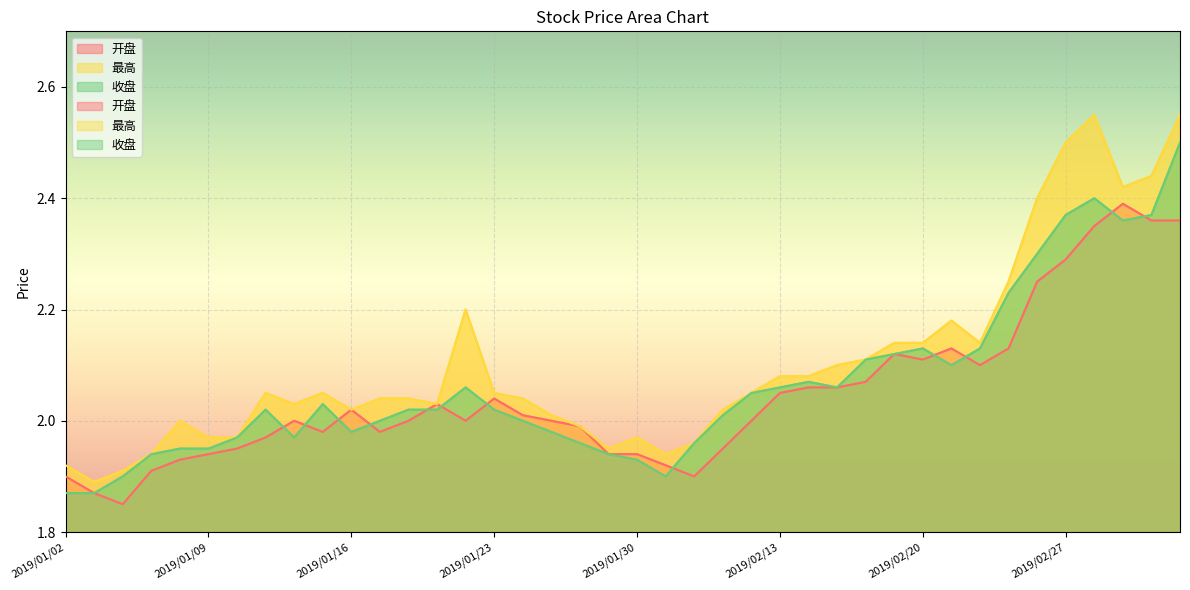

The 开盘 series shows 1.9 at 2019/01/02. True or false?

True